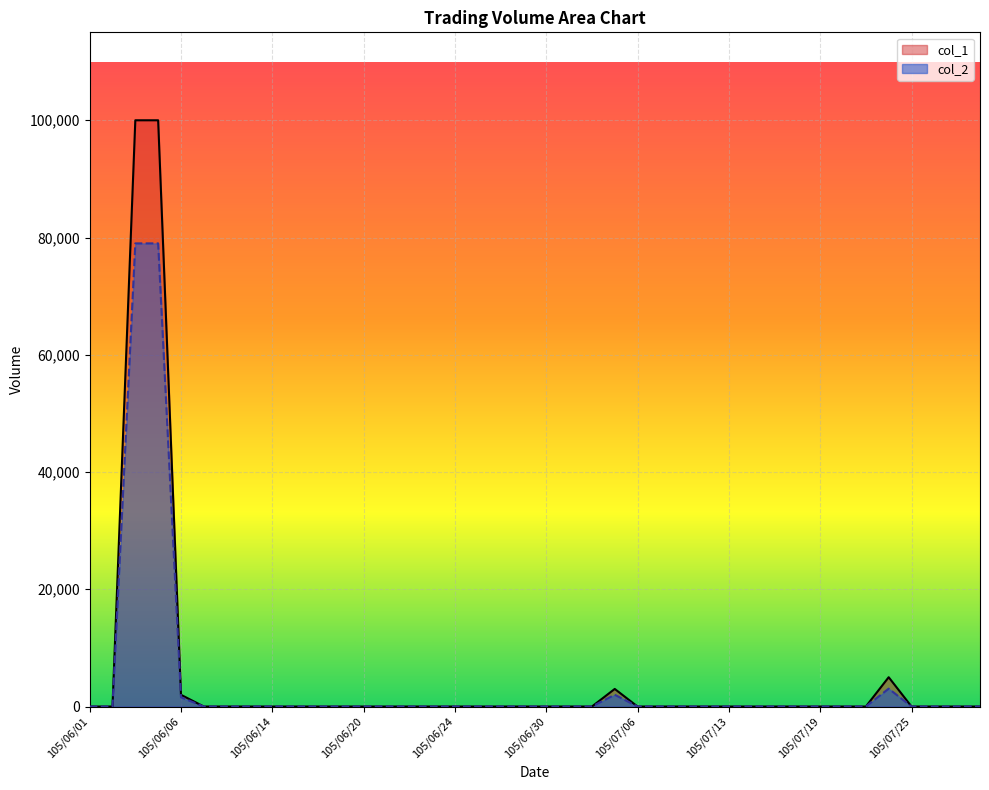

What is the difference between the maximum and minimum values in the col_1 series?

100000